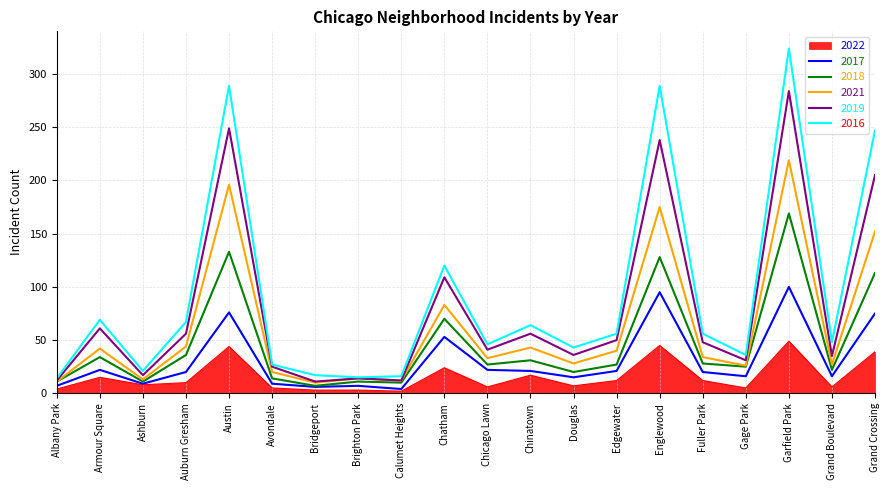

What is the sum of the 2022 values at Calumet Heights and Grand Crossing?

41